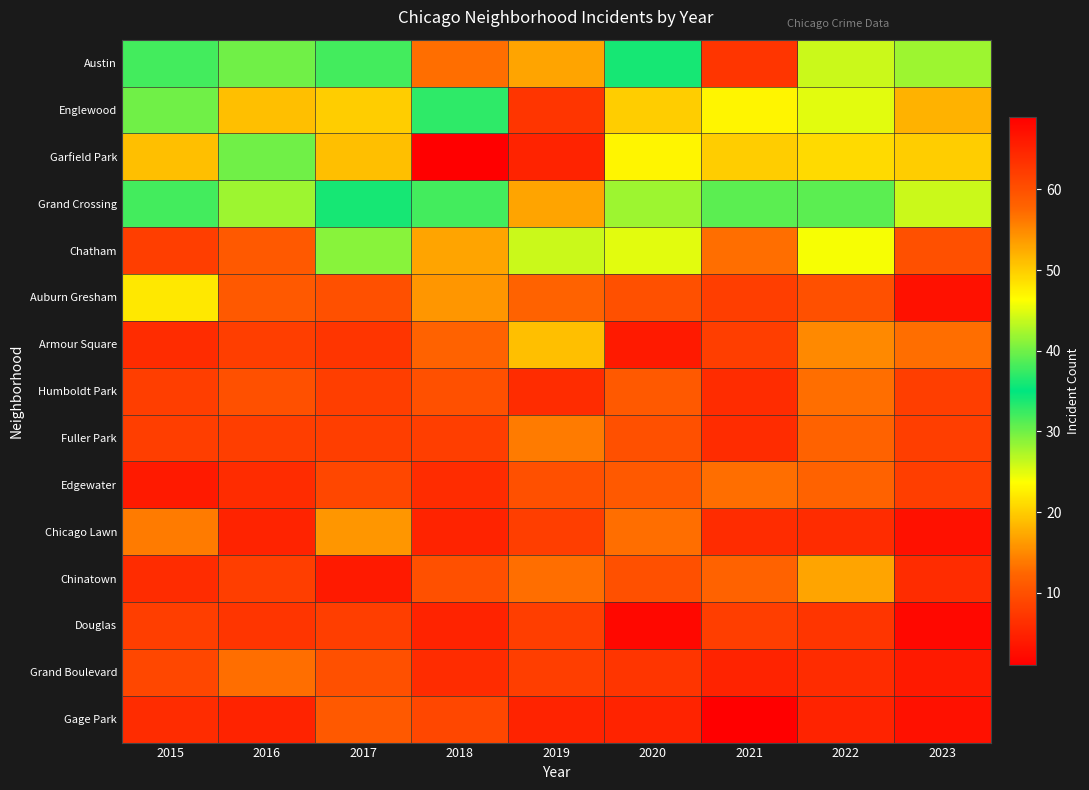

At how many categories does at least one series exceed 54?

3